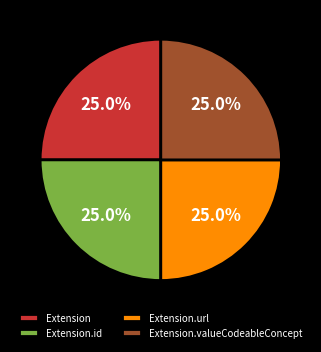

To the nearest percent, what is the difference between the largest and smallest slice percentages?

0%